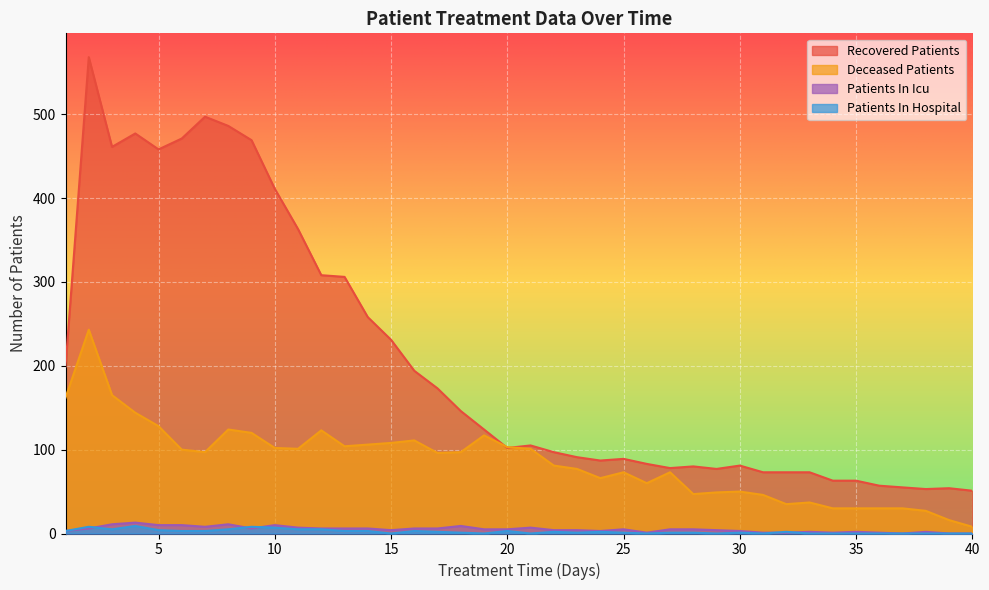

True or false: patients_in_hospital and recovered_patients cross at least once.

False